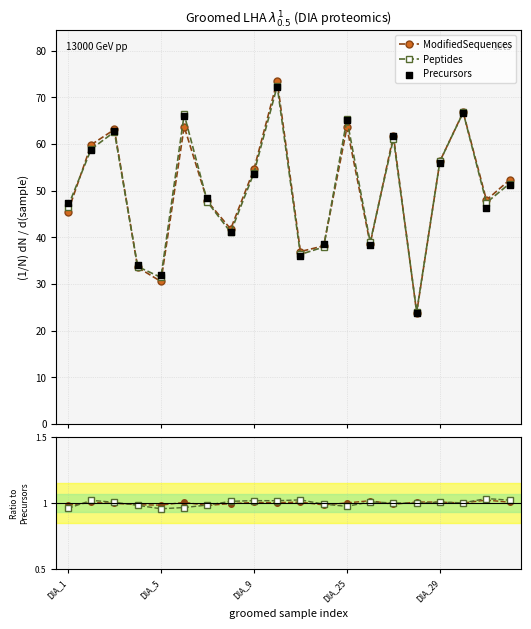

Which series contains the lowest Y value?

Peptides/Prec